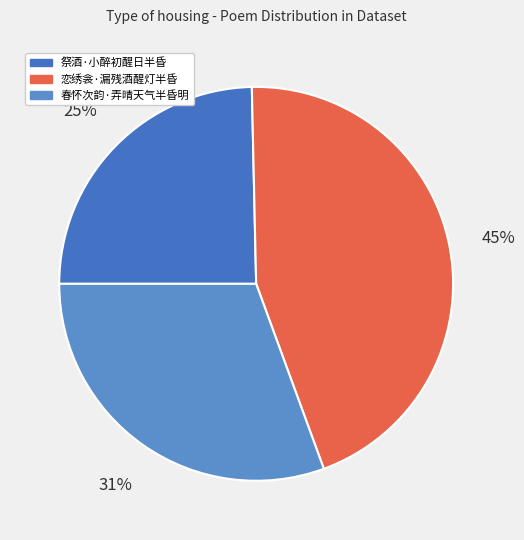

What percentage is the 春怀次韵·弄晴天气半昏明 slice, to the nearest percent?

31%